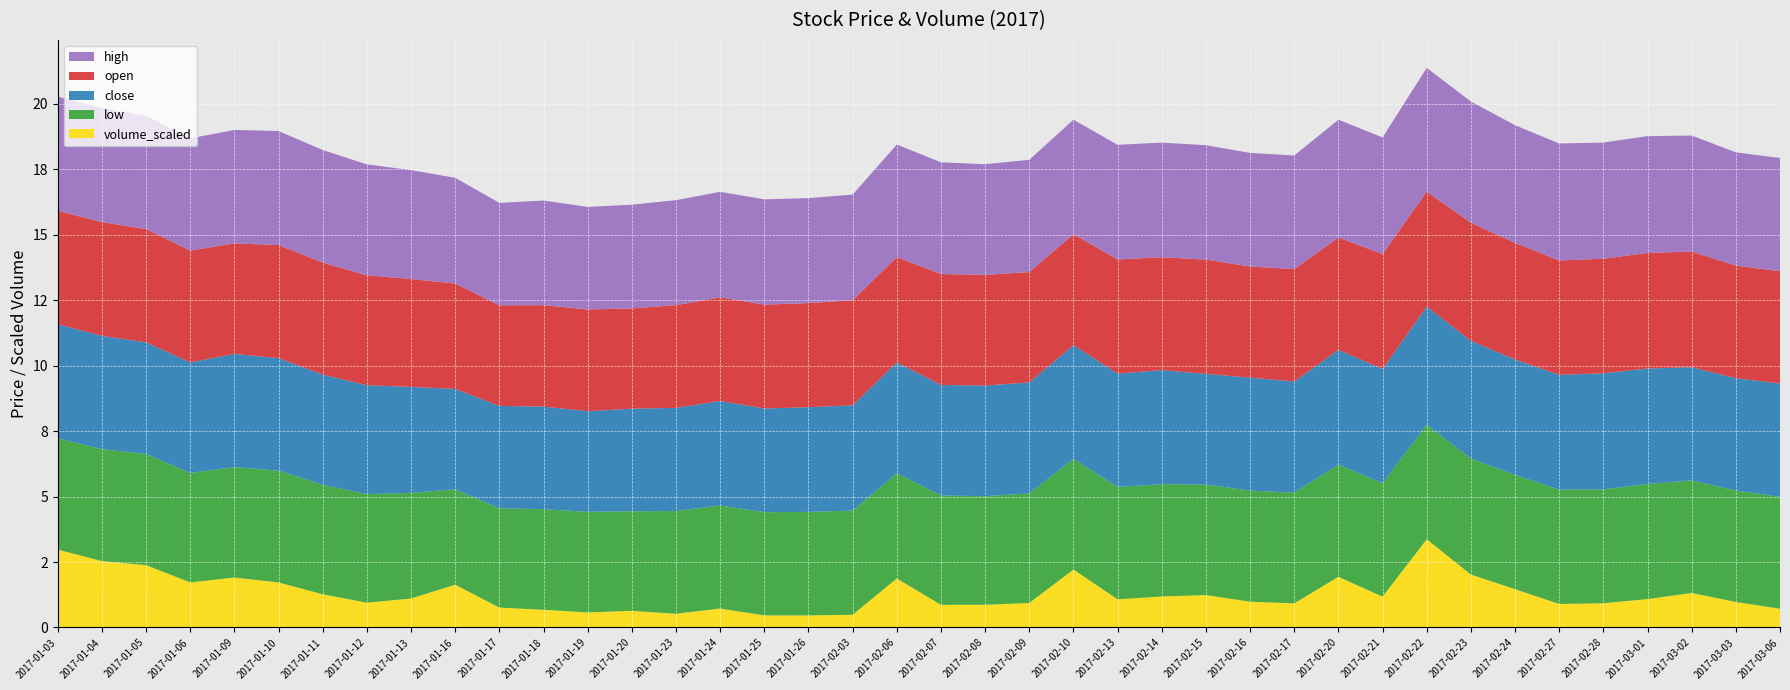

Reading left to right, list all the values displayed in this chart.

close: 4.4	4.3	4.3	4.2	4.3	4.3	4.2	4.2	4.0	3.8	3.9	3.9	3.8	3.9	3.9	4.0	4.0	4.0	4.0	4.2	4.2	4.2	4.2	4.3	4.3	4.4	4.2	4.3	4.2	4.4	4.4	4.5	4.5	4.4	4.4	4.4	4.4	4.3	4.3	4.3
open: 4.3	4.3	4.3	4.3	4.2	4.3	4.3	4.2	4.1	4.0	3.8	3.9	3.9	3.8	3.9	4.0	4.0	4.0	4.0	4.0	4.2	4.2	4.2	4.2	4.4	4.3	4.4	4.2	4.3	4.3	4.4	4.4	4.5	4.5	4.4	4.4	4.4	4.4	4.3	4.3
high: 4.4	4.3	4.3	4.3	4.3	4.4	4.3	4.2	4.2	4.0	3.9	4.0	3.9	4.0	4.0	4.0	4.0	4.0	4.0	4.3	4.3	4.2	4.3	4.4	4.4	4.4	4.4	4.3	4.3	4.5	4.4	4.7	4.6	4.5	4.5	4.4	4.5	4.4	4.3	4.3
low: 4.2	4.3	4.2	4.2	4.2	4.3	4.2	4.1	4.0	3.6	3.8	3.8	3.8	3.8	3.9	3.9	3.9	4.0	4.0	4.0	4.2	4.1	4.2	4.2	4.3	4.3	4.2	4.2	4.2	4.3	4.3	4.4	4.4	4.4	4.4	4.3	4.4	4.3	4.3	4.3
volume_scaled: 3.0	2.5	2.4	1.7	1.9	1.7	1.3	0.9	1.1	1.6	0.8	0.7	0.6	0.6	0.5	0.7	0.5	0.5	0.5	1.9	0.9	0.9	0.9	2.2	1.1	1.2	1.2	1.0	0.9	1.9	1.2	3.4	2.0	1.5	0.9	0.9	1.1	1.3	1.0	0.7